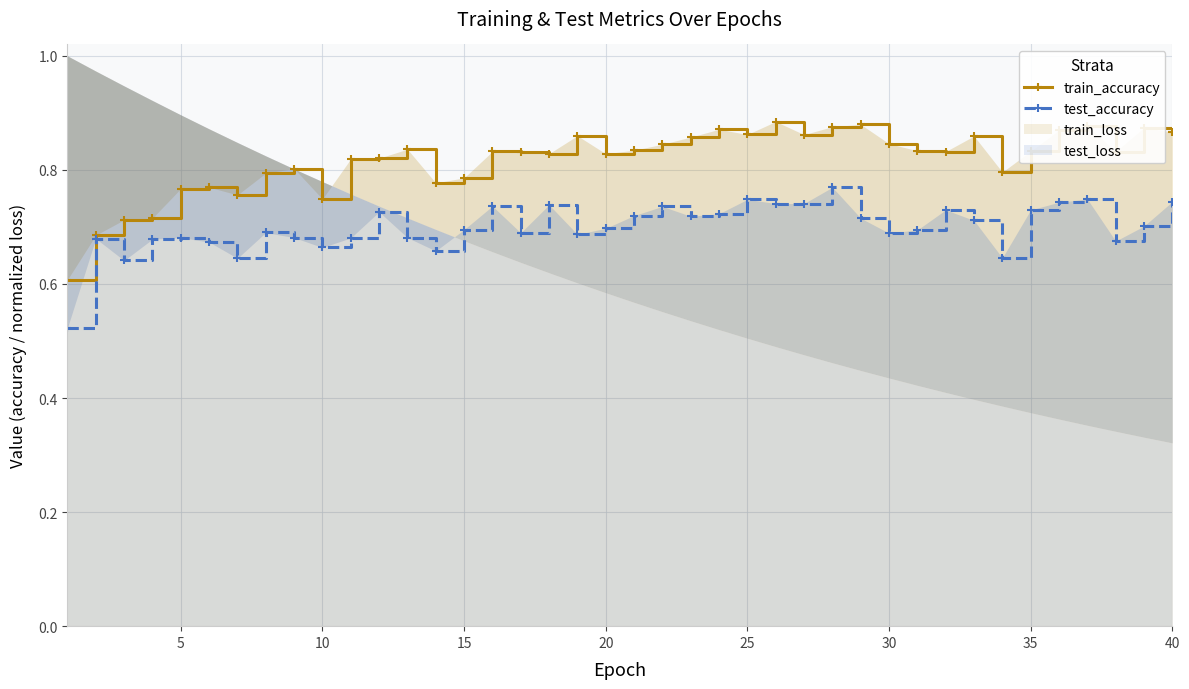

Is the value of train_accuracy at 14 greater than the value of test_accuracy at 21?

Yes